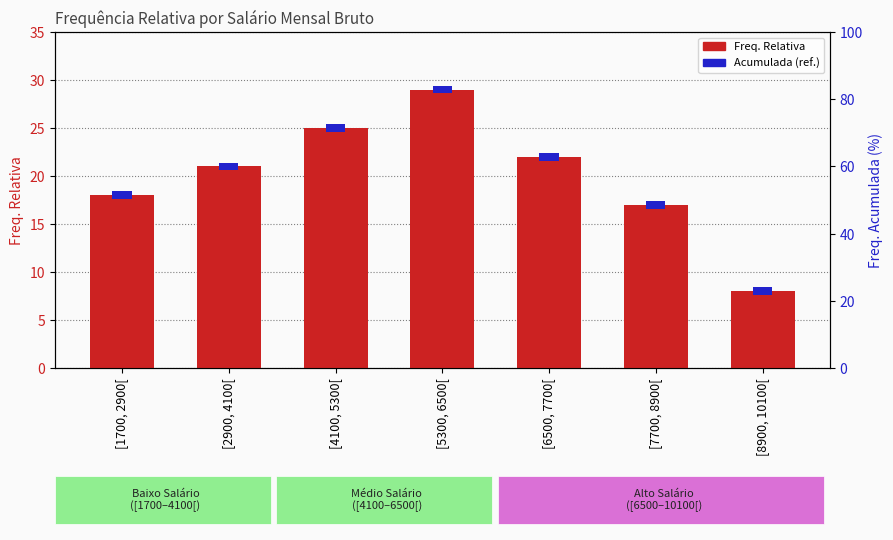

What is the difference between the values at [1700, 2900[ and [4100, 5300[?

7